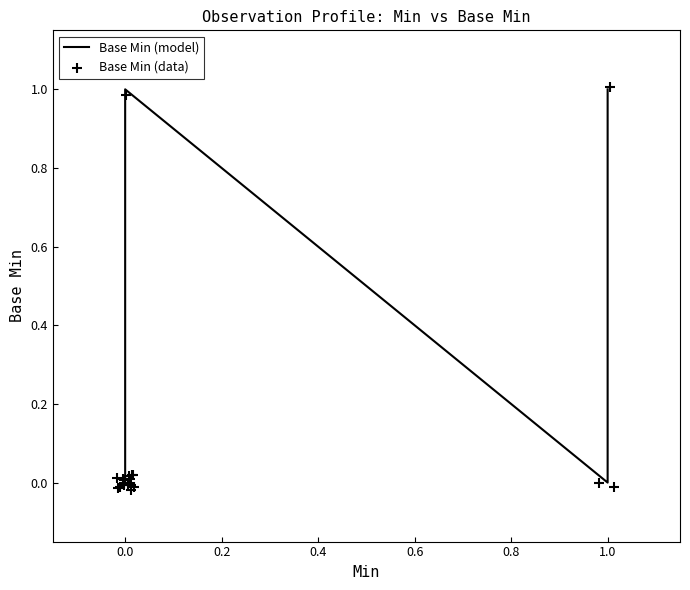

Is the value of Base Min (model) at 18 greater than the value of Base Min (data) at 0.4?

No